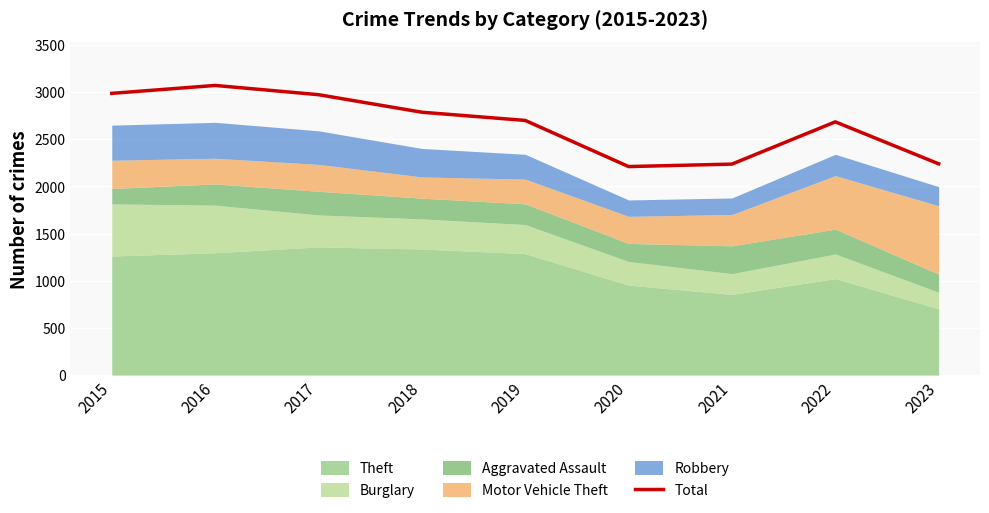

What is the difference between the second highest and minimum values?

776